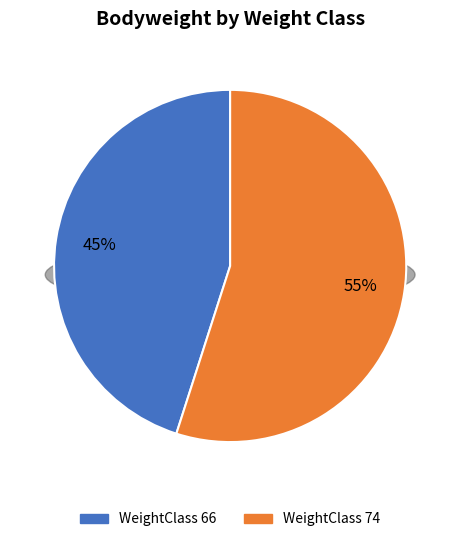

Which slice represents more than half of the pie?

74